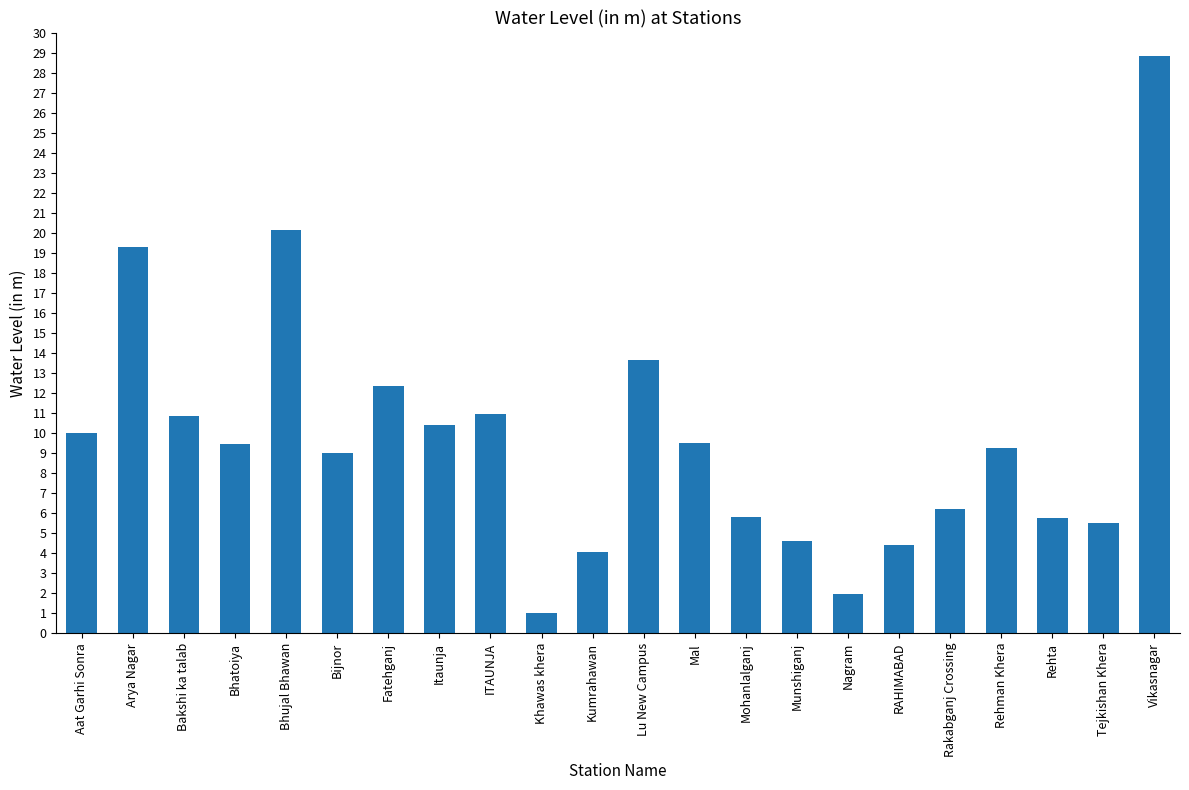

What is the minimum value shown in the chart?

1.0